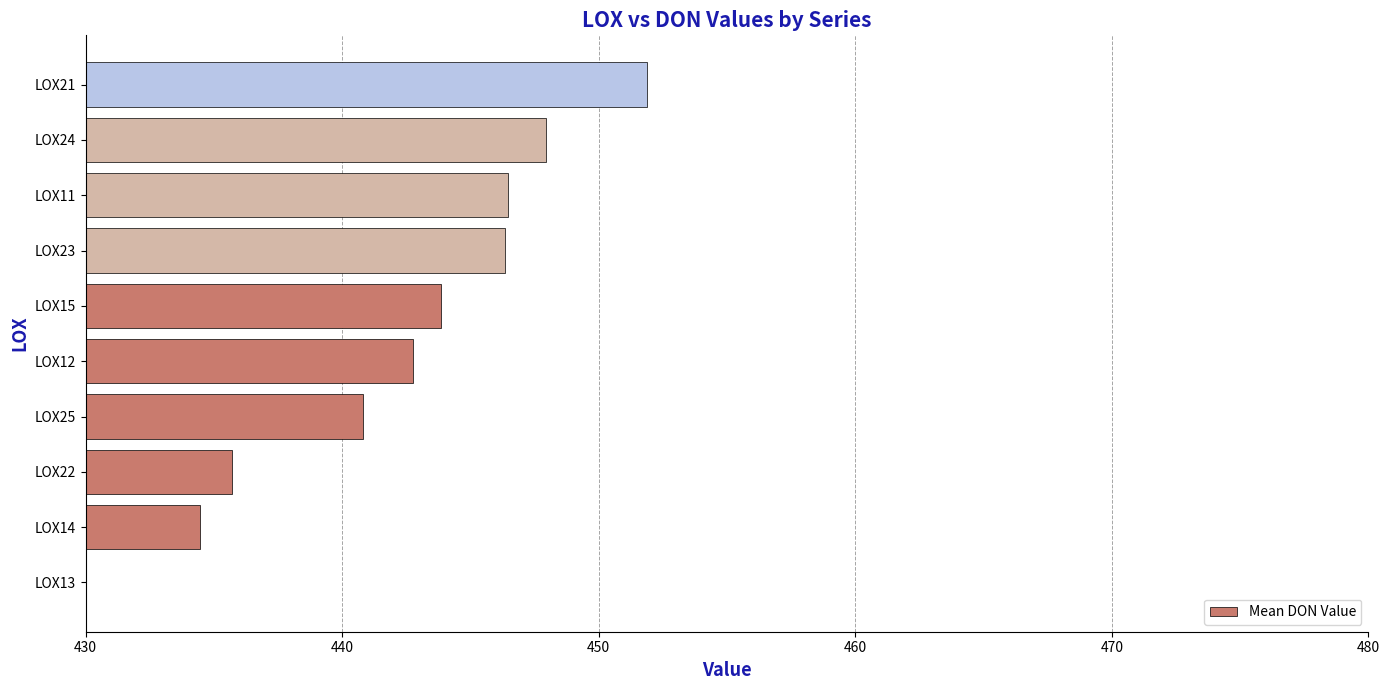

What is the minimum value shown in the chart?

423.6